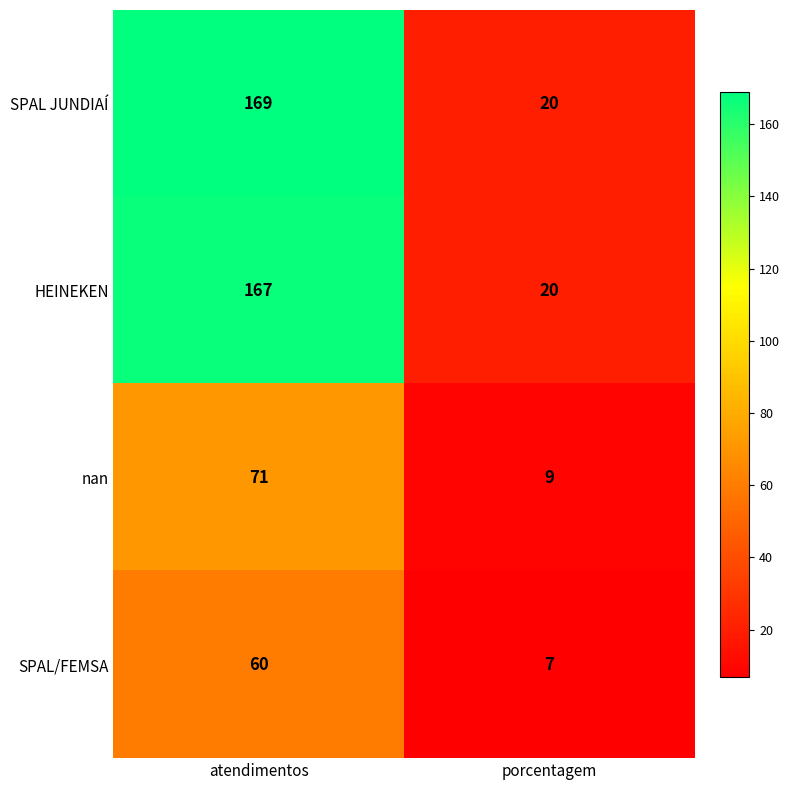

What is the difference between the SPAL/FEMSA values at atendimentos and porcentagem?

53